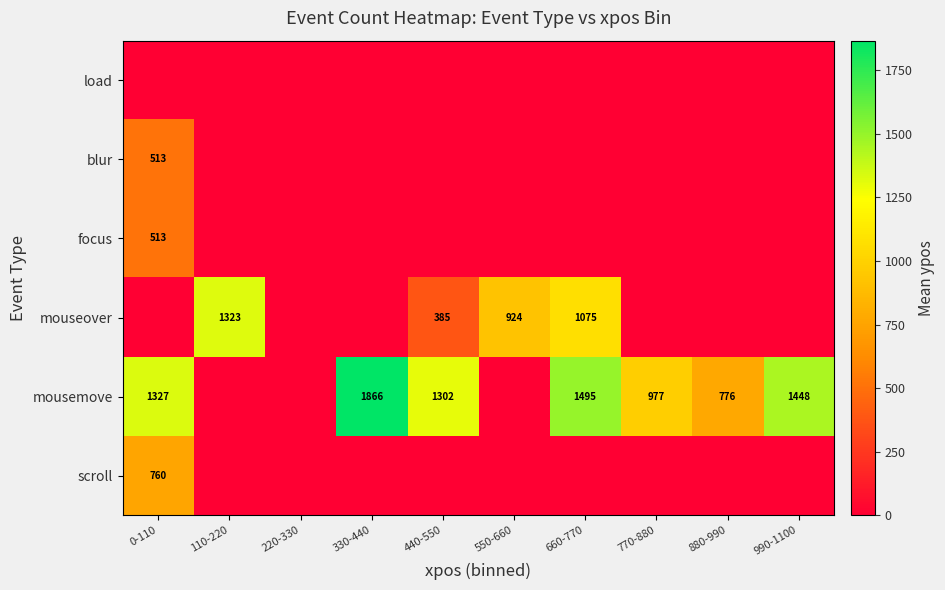

Is it true that mousemove equals 1790 at 0-110?

False